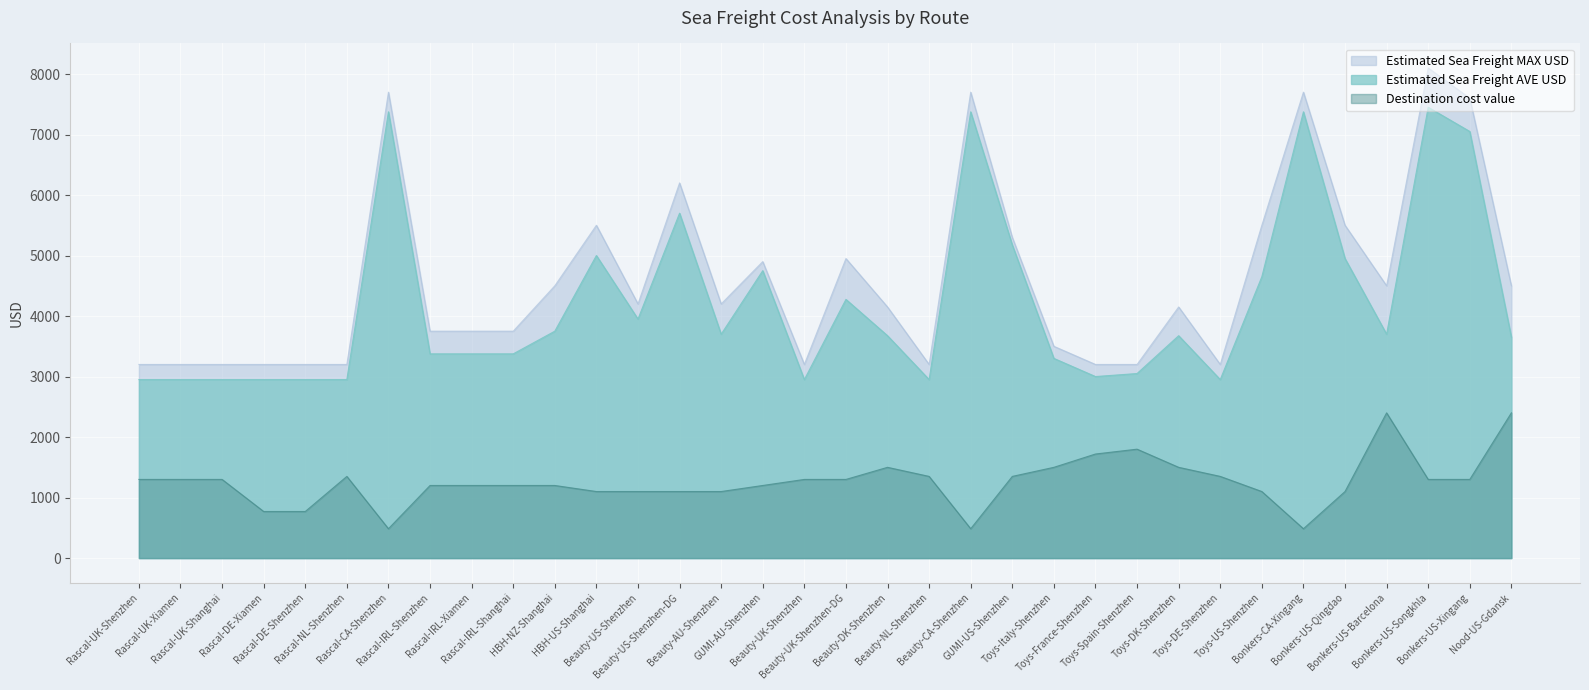

At which label is Destination cost value closest to 1442?

Beauty-DK-Shenzhen